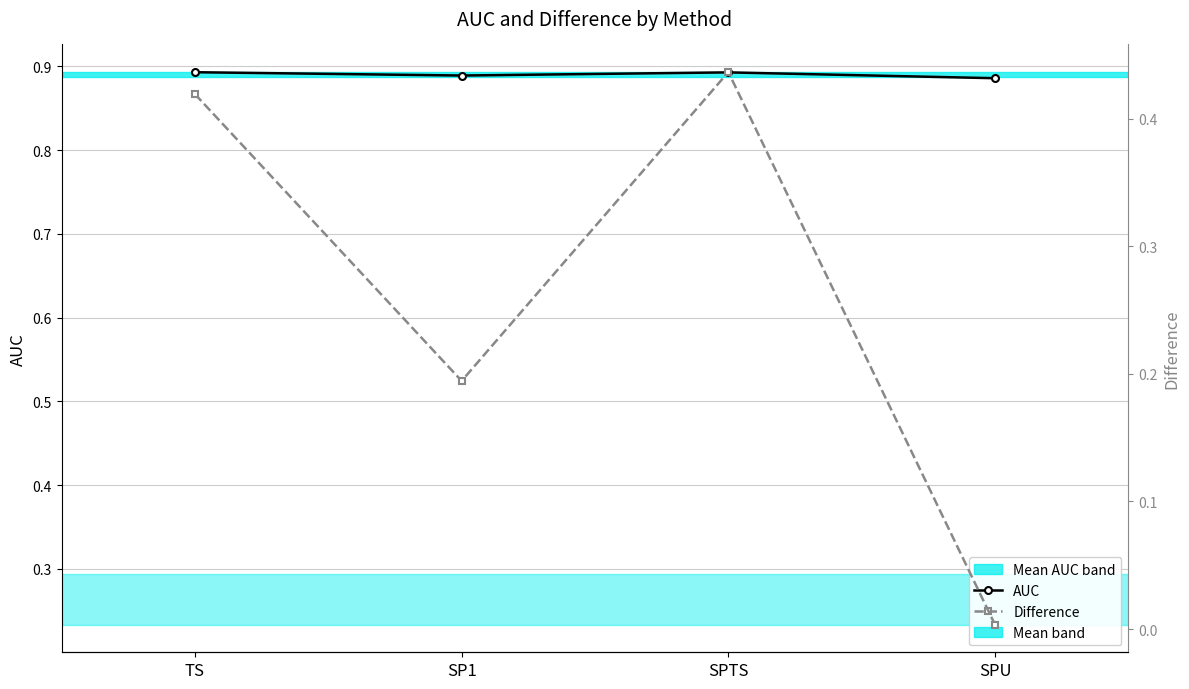

List the labels in order of Difference value, largest first.

SPTS, TS, SP1, SPU